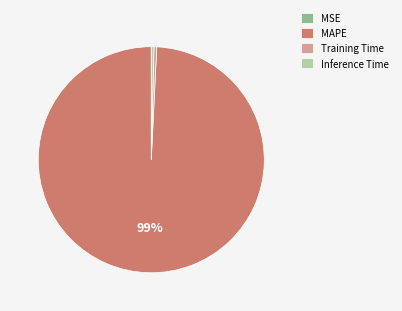

Between Inference Time and MAPE, which is larger?

MAPE